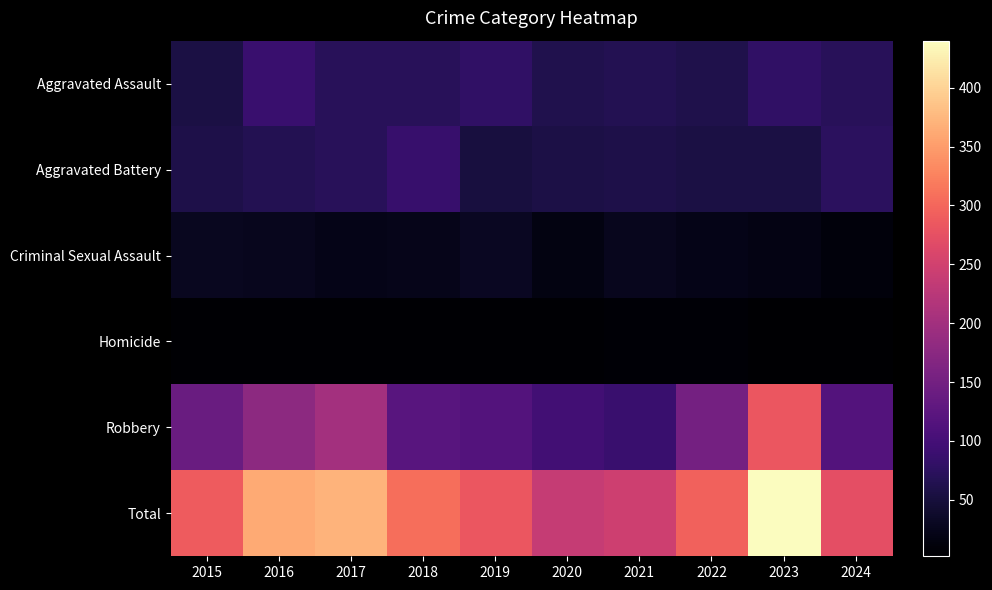

How many categories are shown in the chart?

10